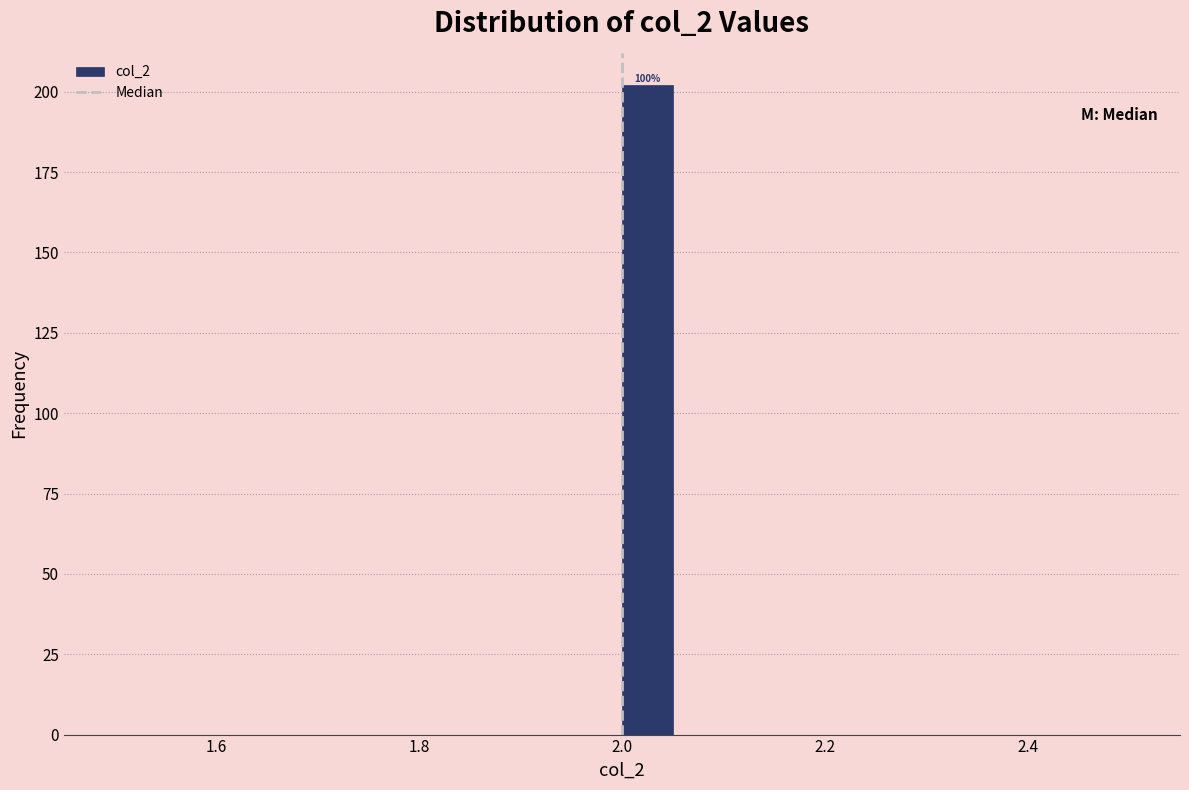

Read against the x-axis, roughly where is the centre of the tallest bar?

2.02